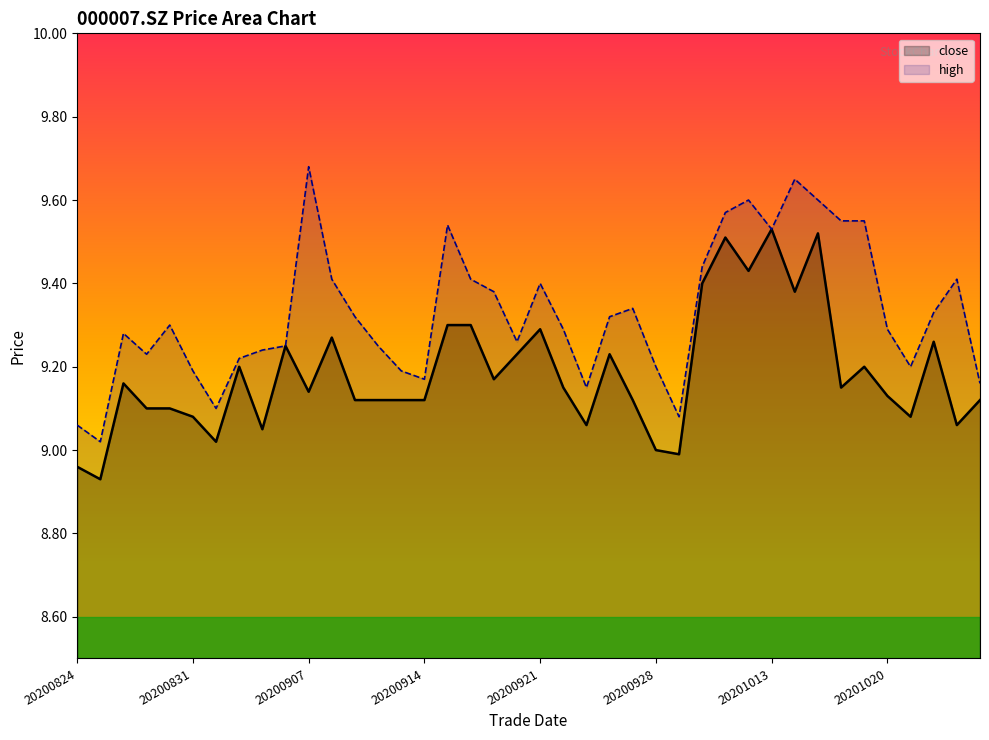

Which category has the highest value across all series?

20200907